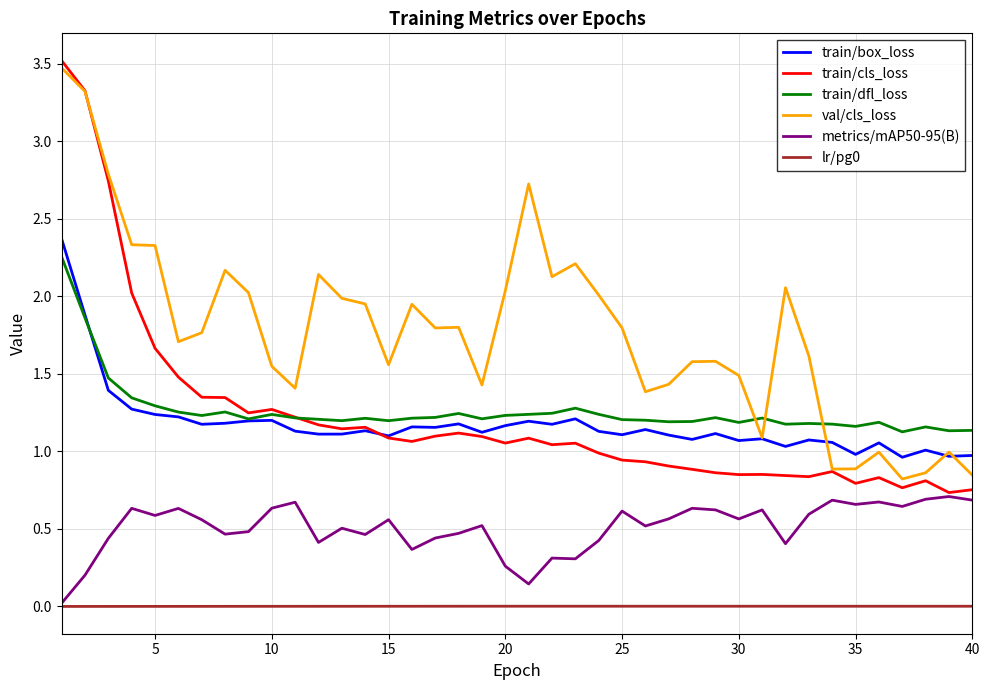

True or false: val/cls_loss and metrics/mAP50-95(B) cross at least once.

False